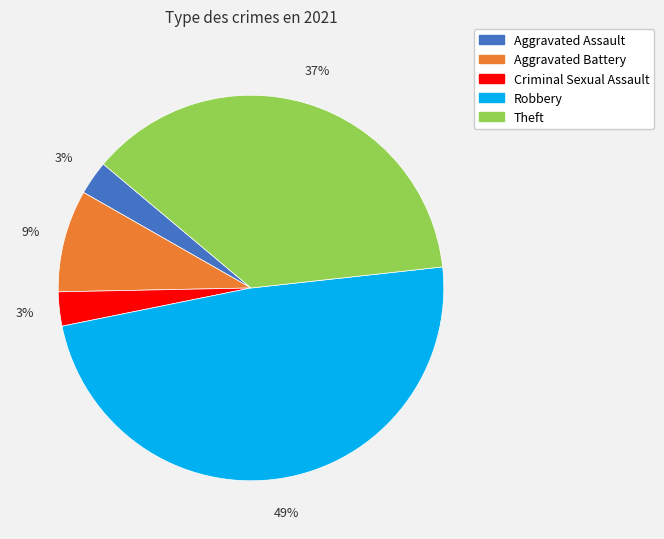

Is there a majority slice in this chart?

No